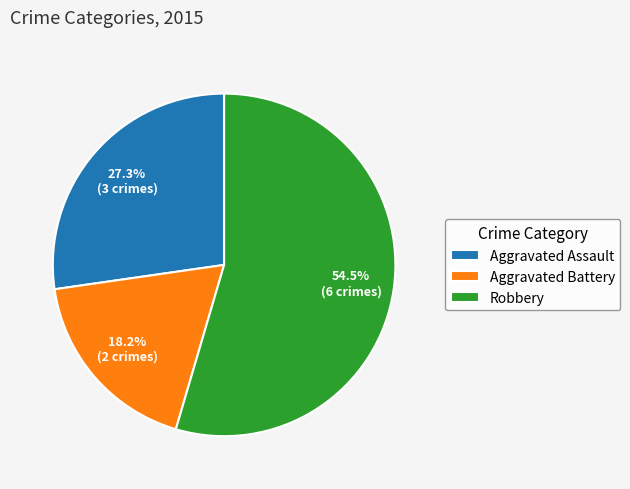

Count the number of slices in the pie.

3